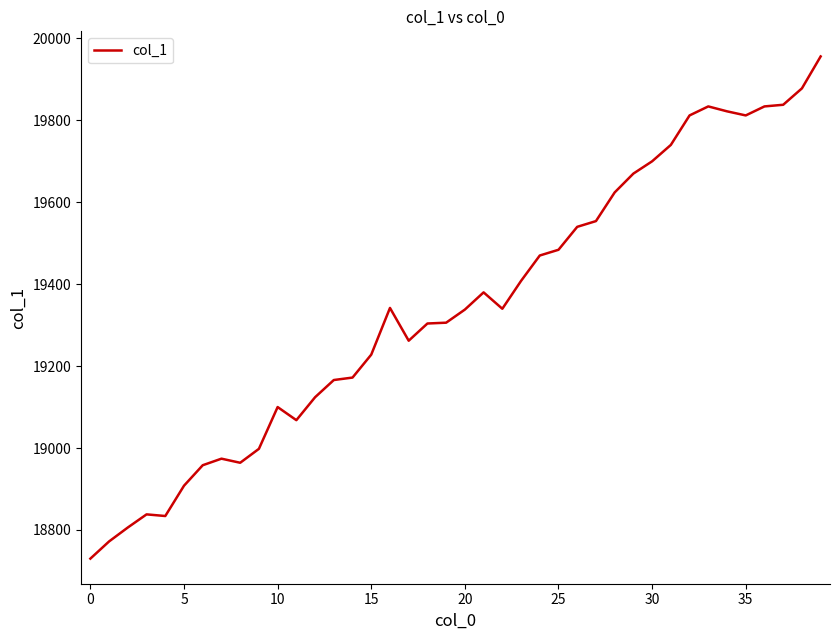

How many lines are shown in the chart?

1